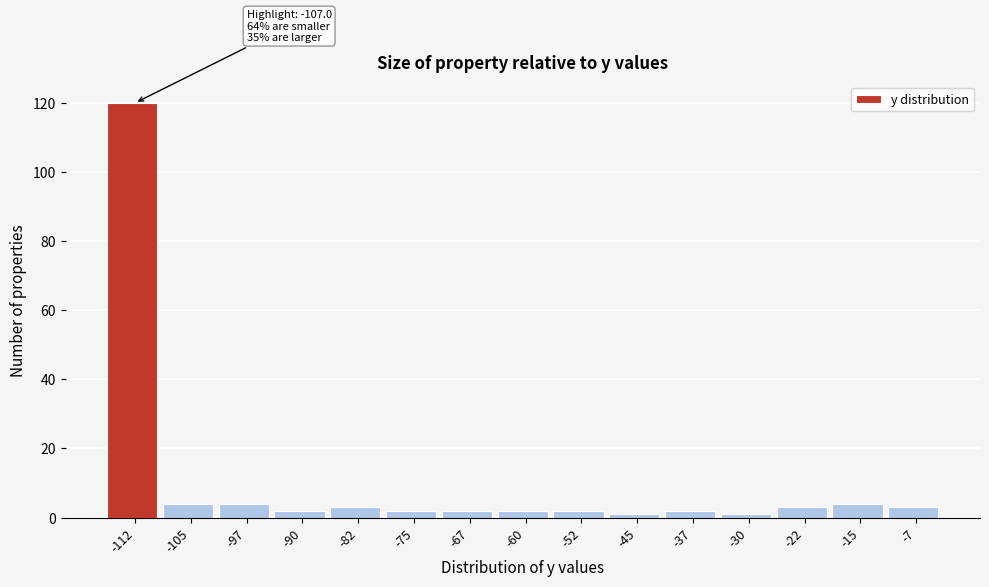

Reading right to left, what are all the values shown in this chart?

3	4	3	1	2	1	2	2	2	2	3	2	4	4	120